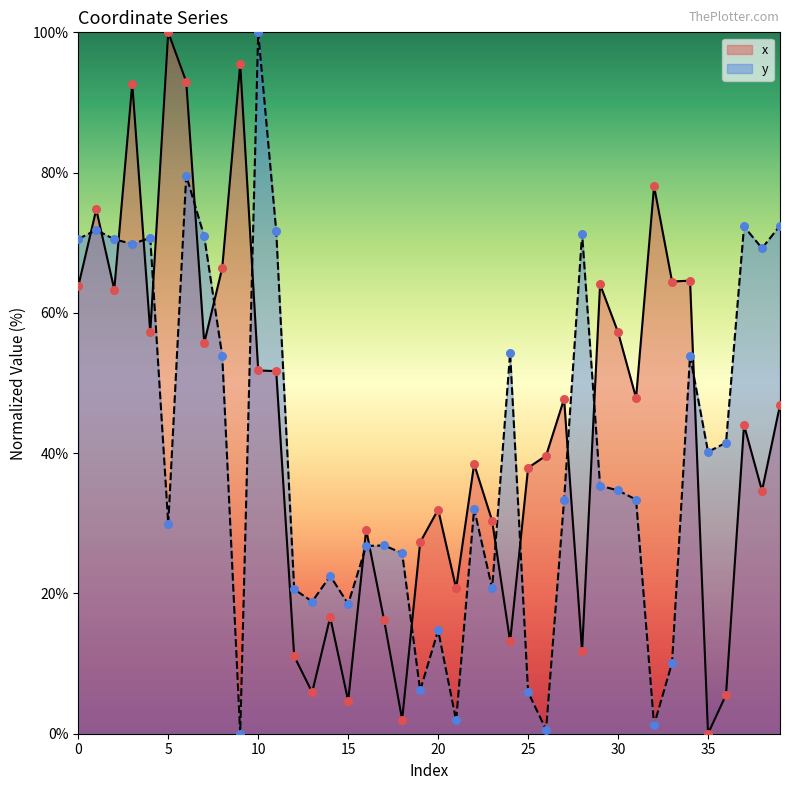

Which series reaches the maximum Y coordinate?

x